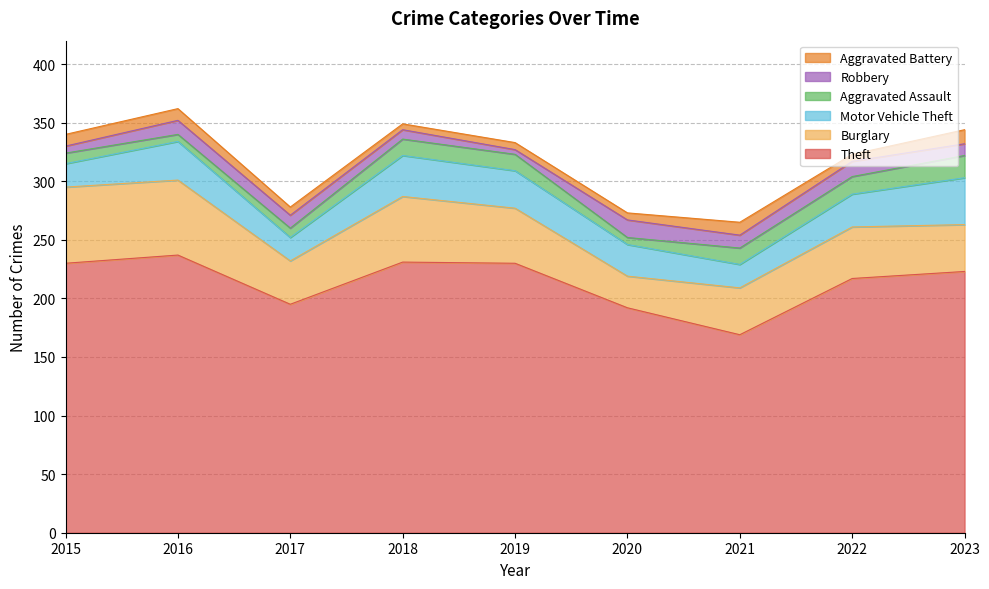

The Theft series shows 98 at 2015. True or false?

False